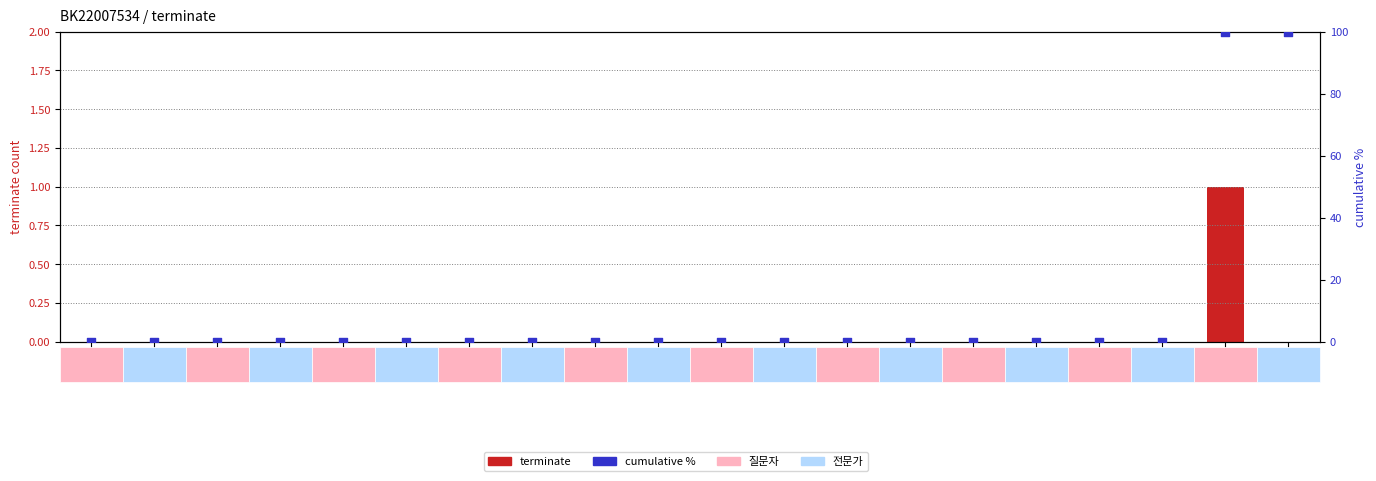

At which category is the sum across all series the highest?

19